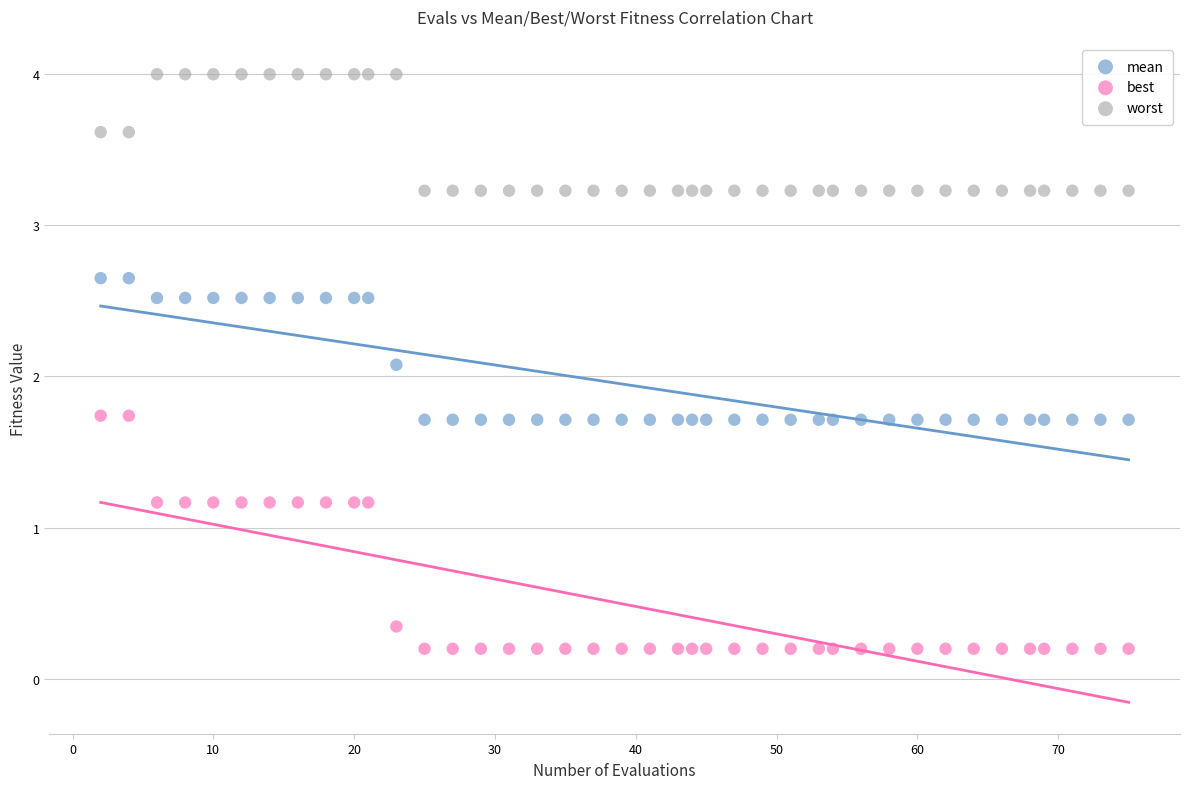

What are all the series names shown in the legend?

mean, best, worst